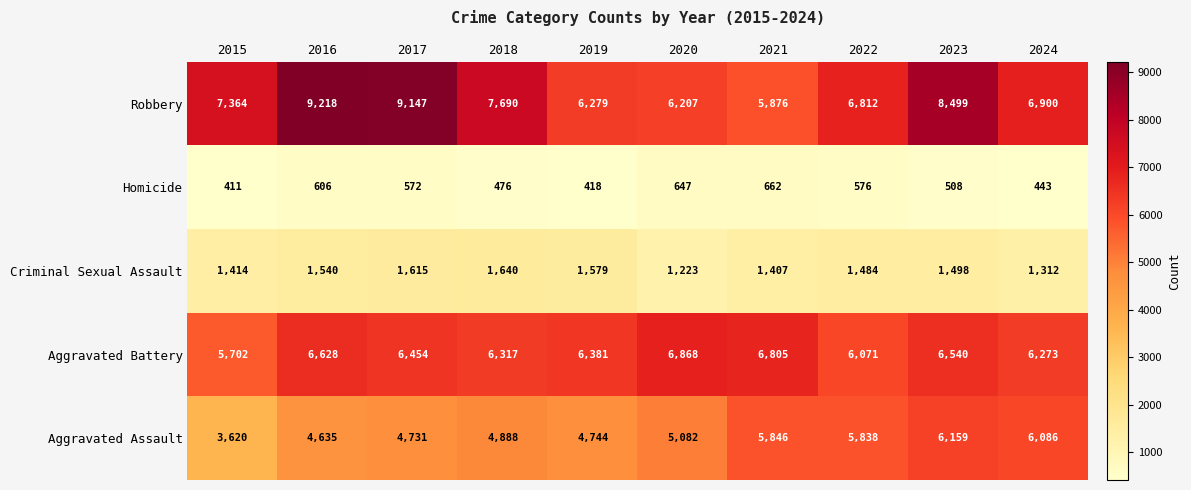

At which category is the sum across all series the highest?

2023